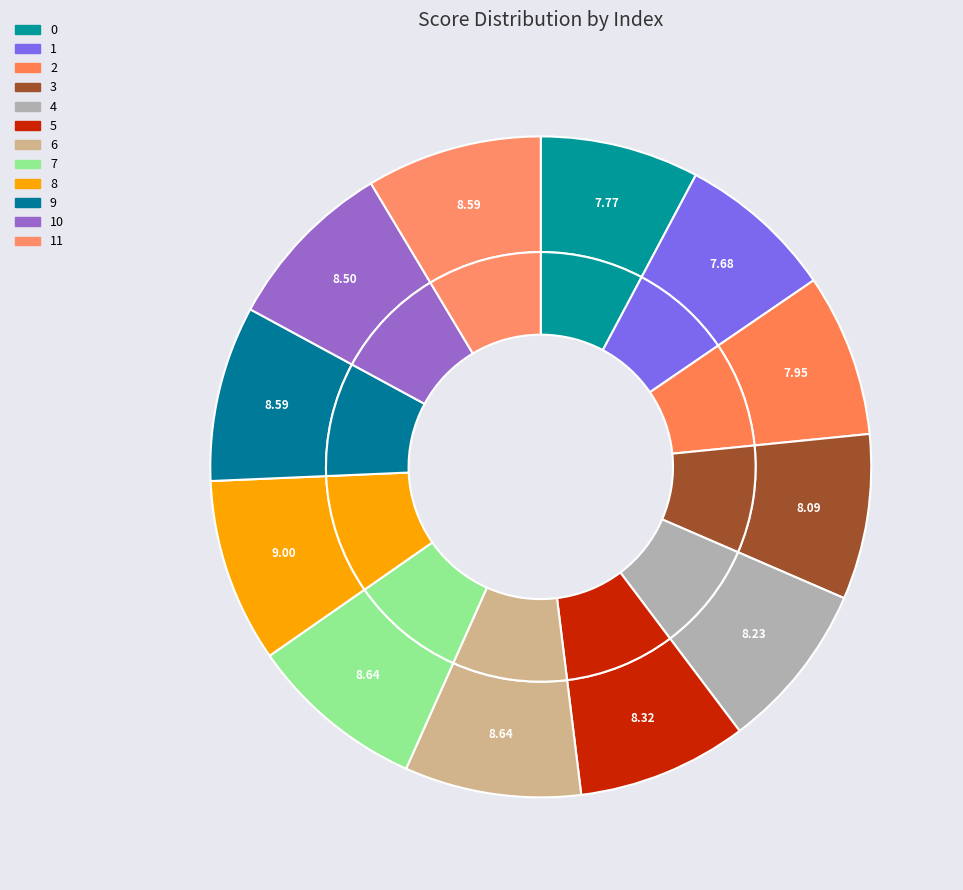

To the nearest percent, what is the combined percentage of 11 and 3?

17%